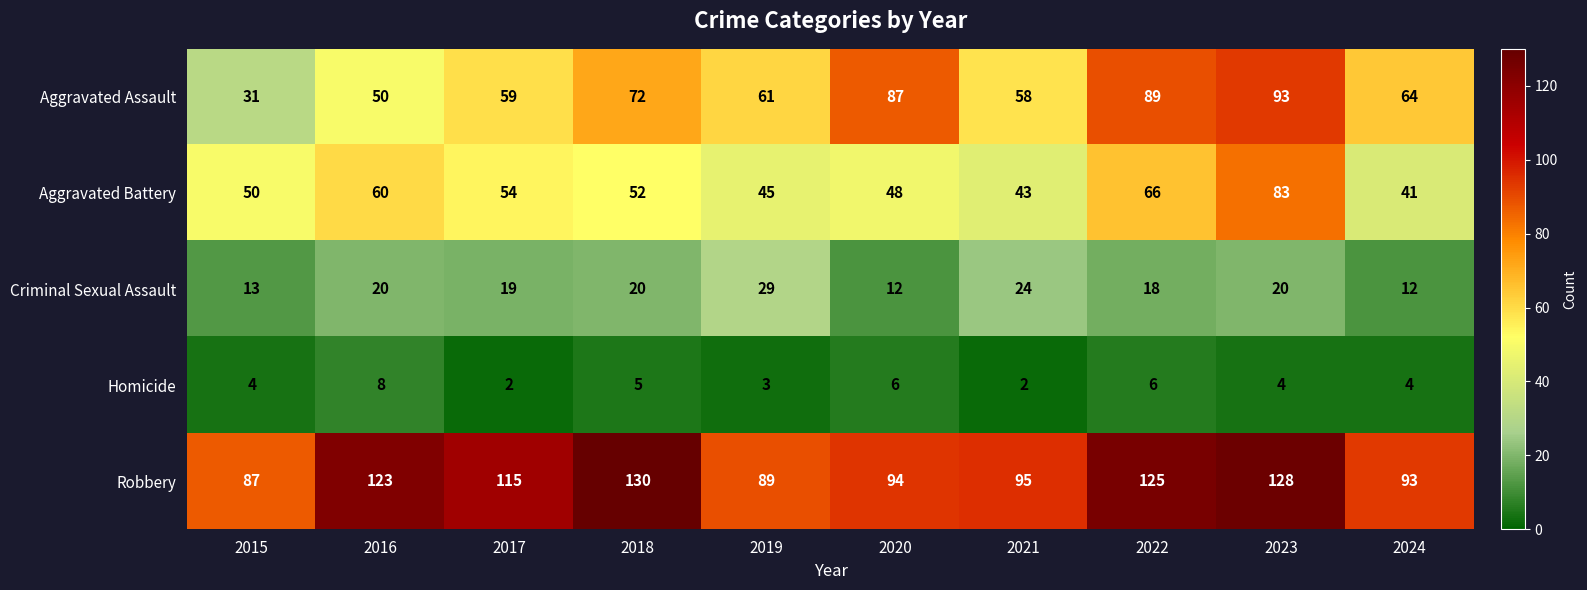

What is the maximum value shown in the chart?

130